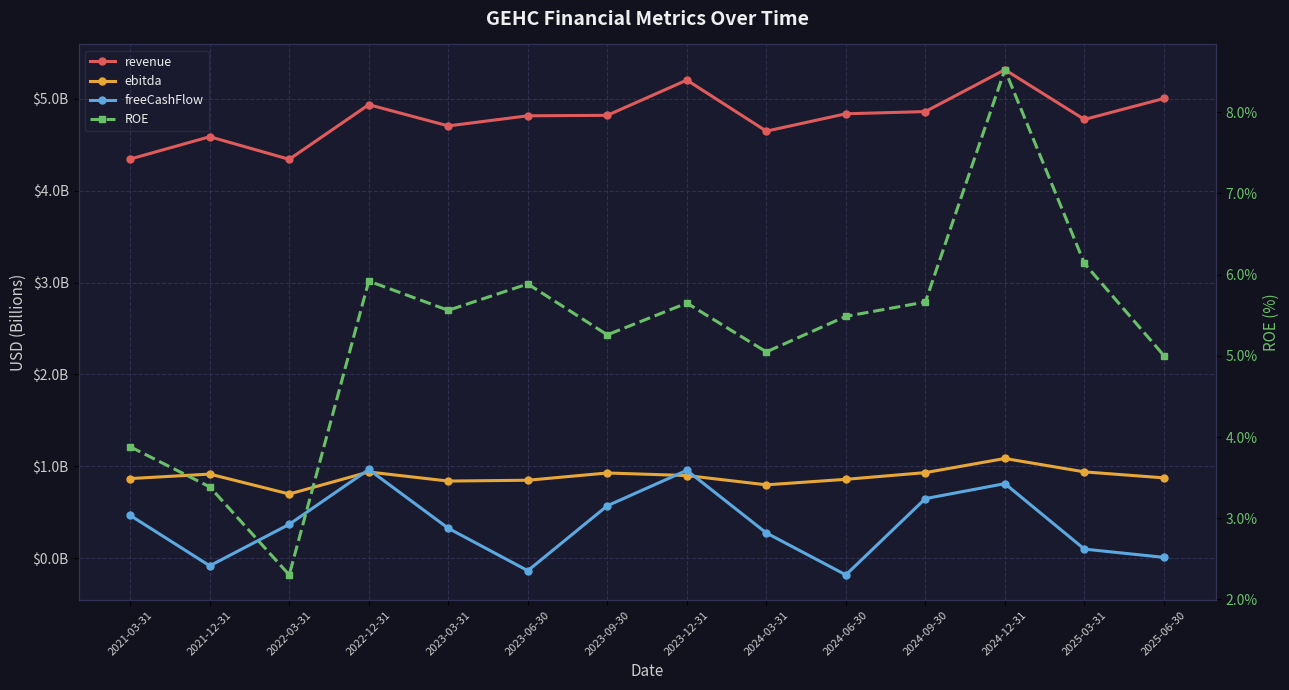

Between 2024-03-31 and 2024-12-31, which series saw the biggest shift?

ROE